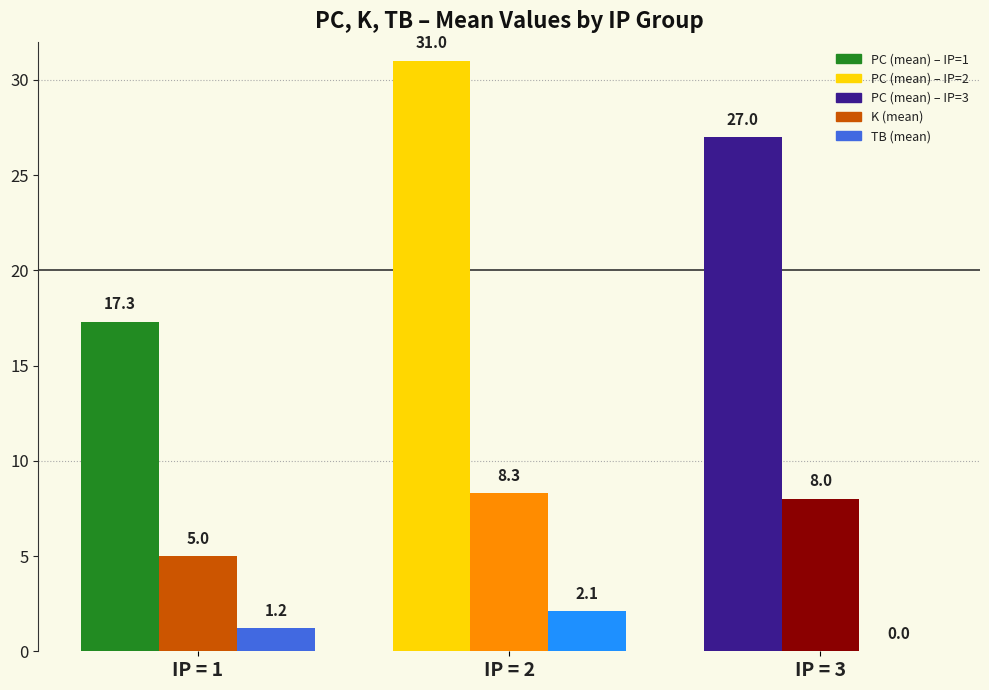

What is the total value across all series at IP = 1?

23.5